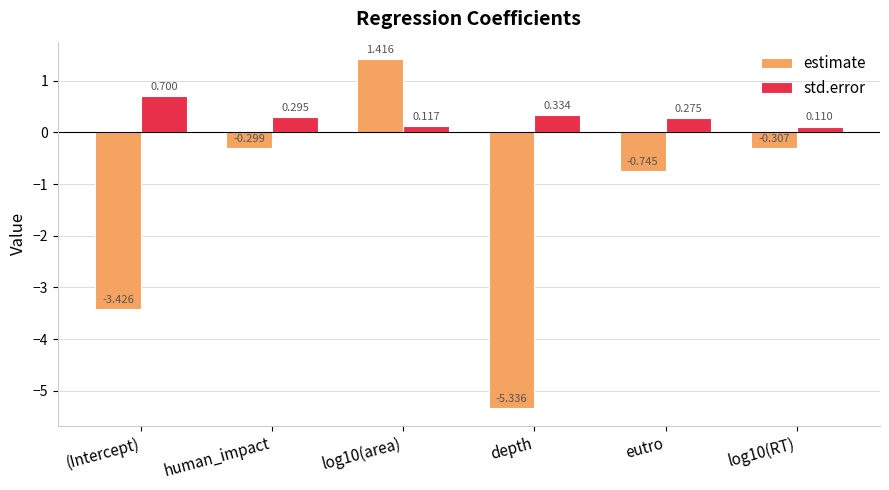

Which series changed the most between log10(area) and eutro?

estimate